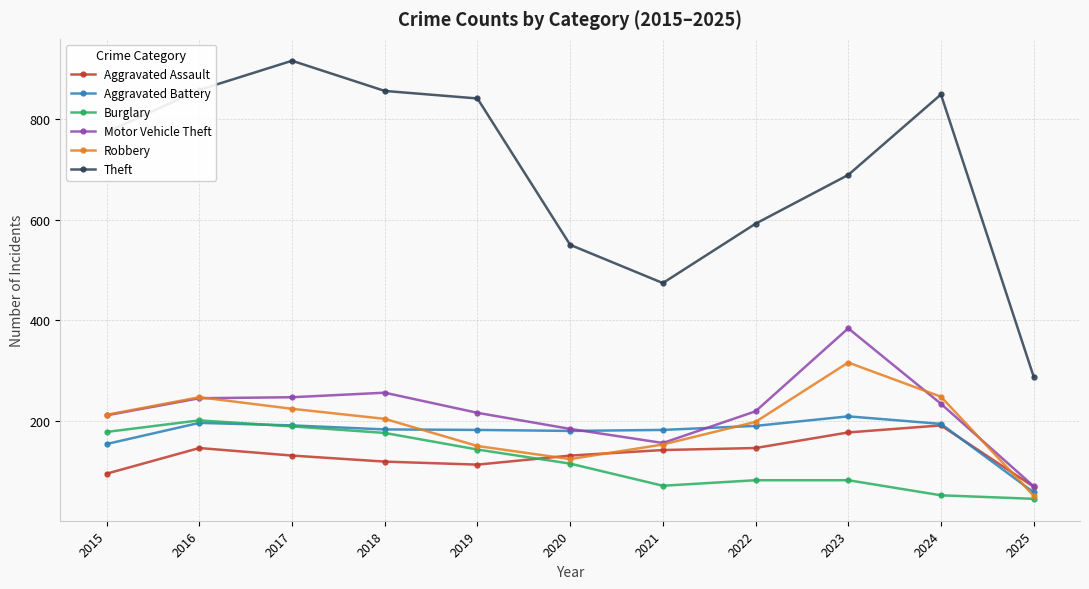

What is the approximate value of Aggravated Assault at 2019?

113